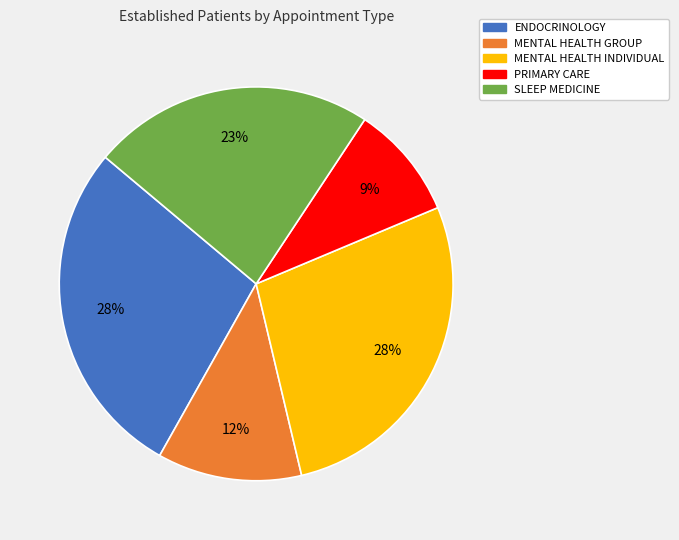

Count the number of slices in the pie.

5